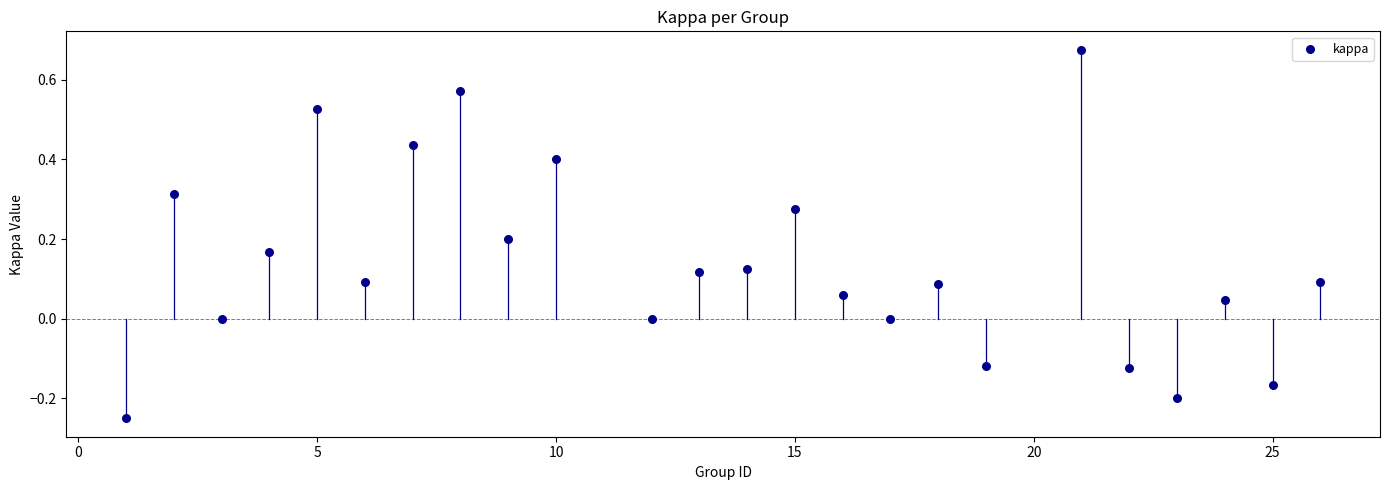

What is the range of Y values (max minus min)?

0.9